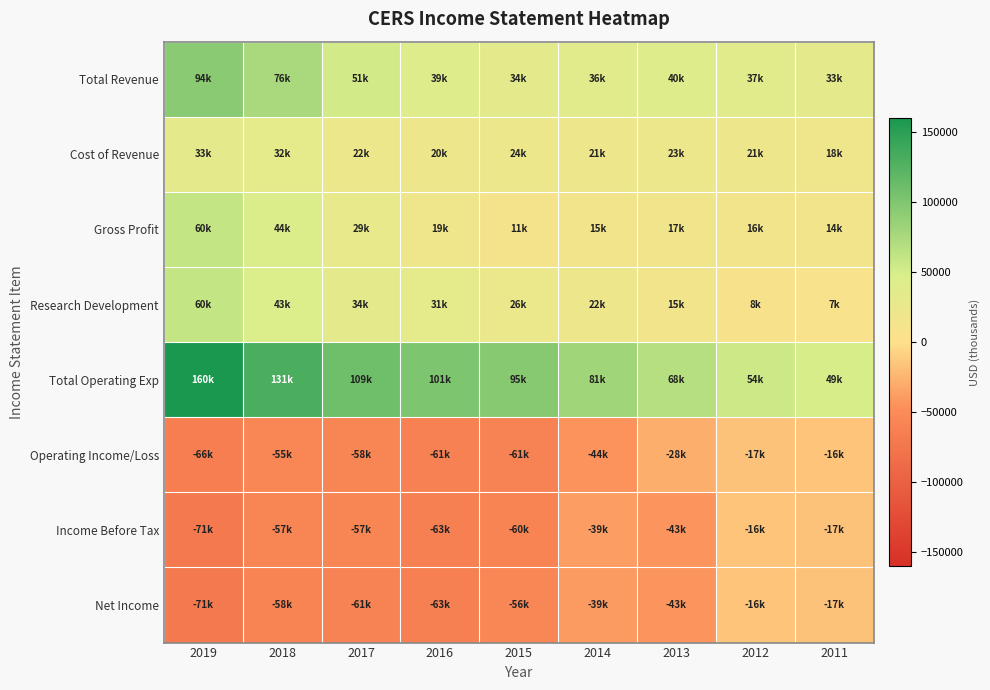

Which label corresponds to the largest value in the chart?

2019